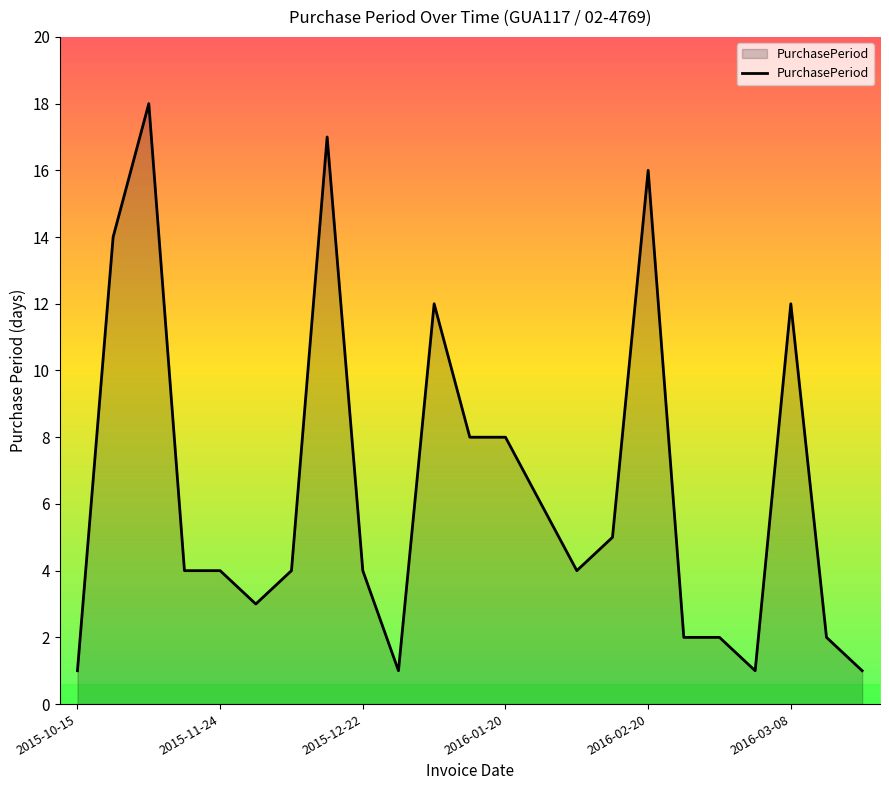

Count the number of categories in the chart.

23